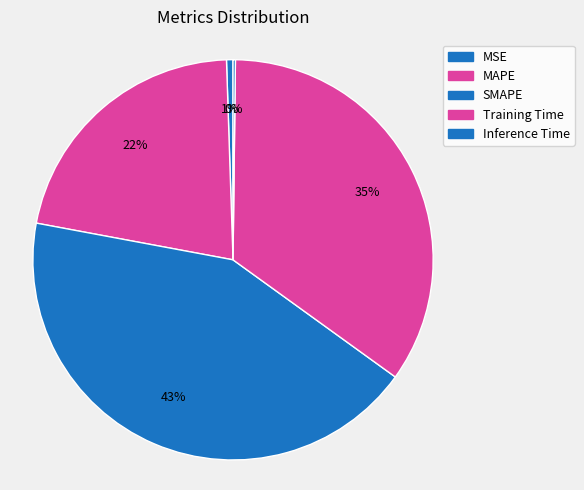

How many slices are in this pie chart?

5